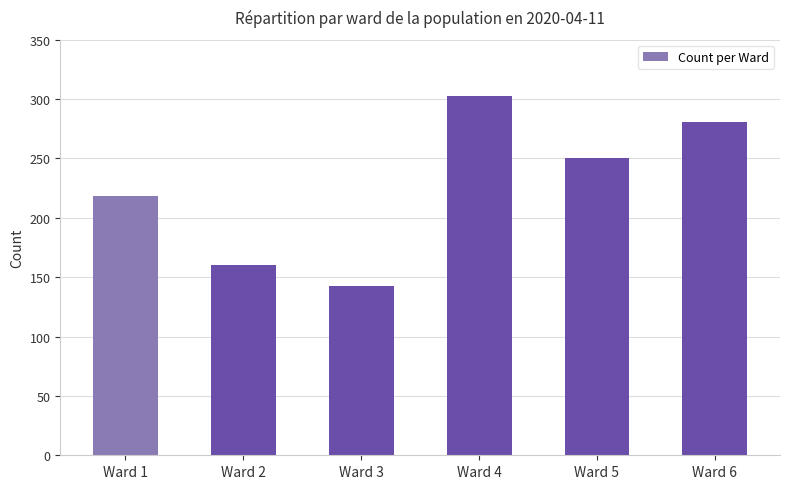

How many values are between 160 and 281?

4